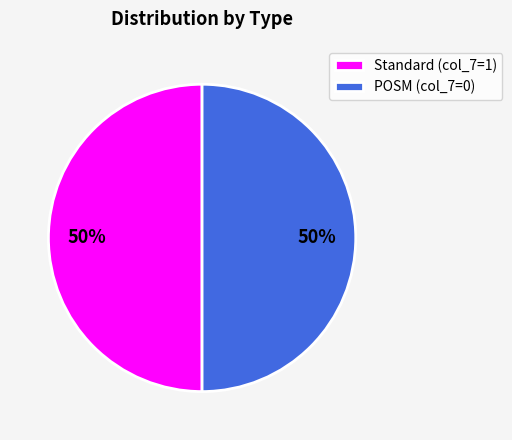

Combined, do POSM (col_7=0) and Standard (col_7=1) account for over 50%?

Yes